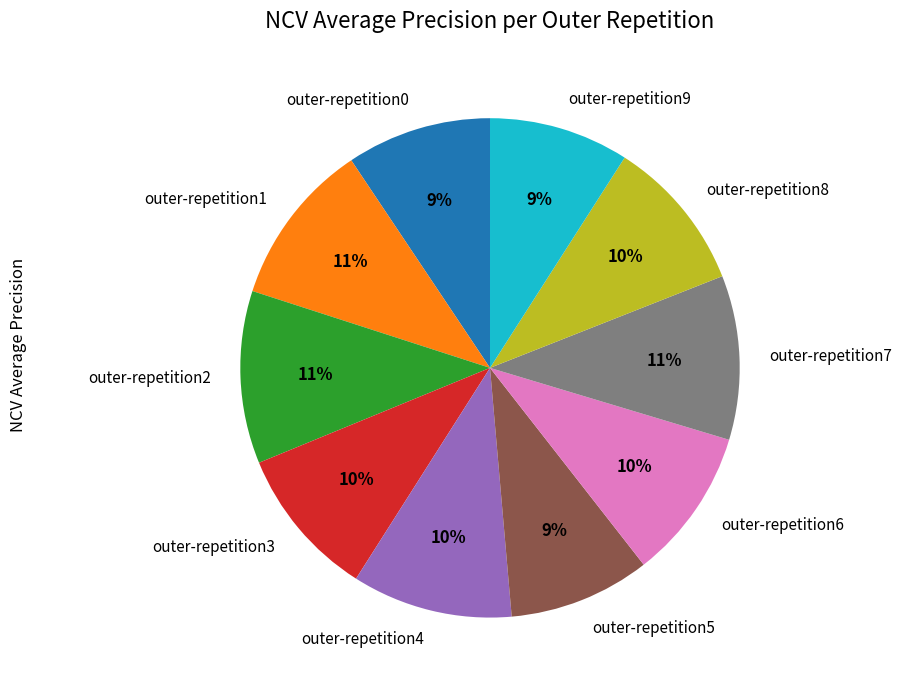

Combined, do outer-repetition8 and outer-repetition9 account for over 50%?

No